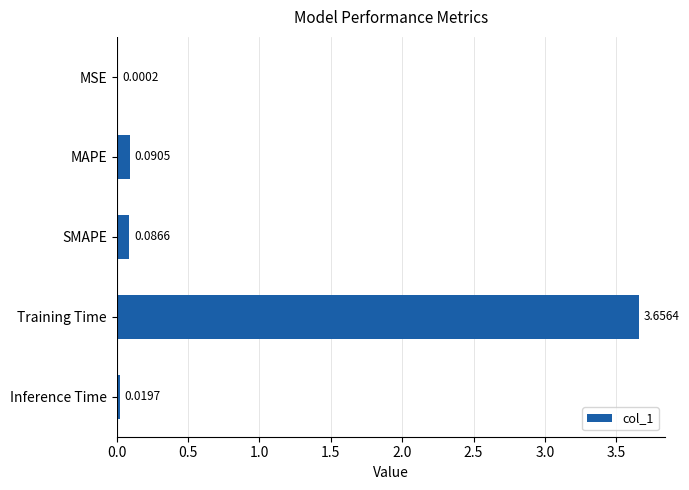

What is the average value?

0.8